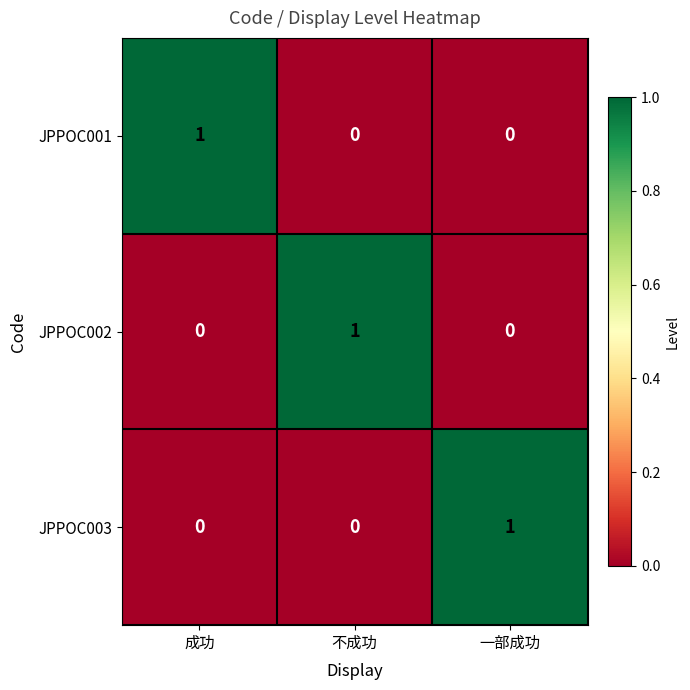

What is the maximum value shown in the chart?

1